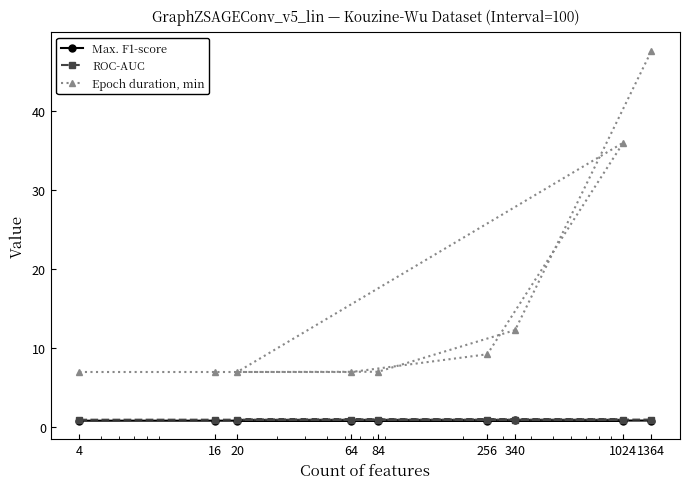

What is the sum of all Max. F1-score values?

7.7